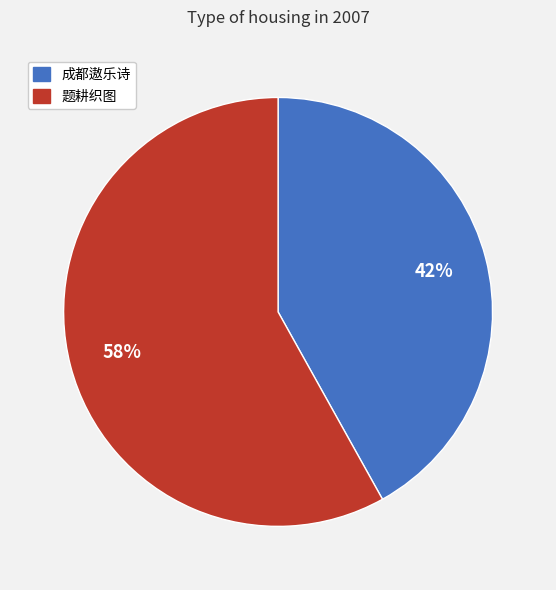

What is the ratio of the value at 题耕织图 to the value at 成都遨乐诗?

1.4